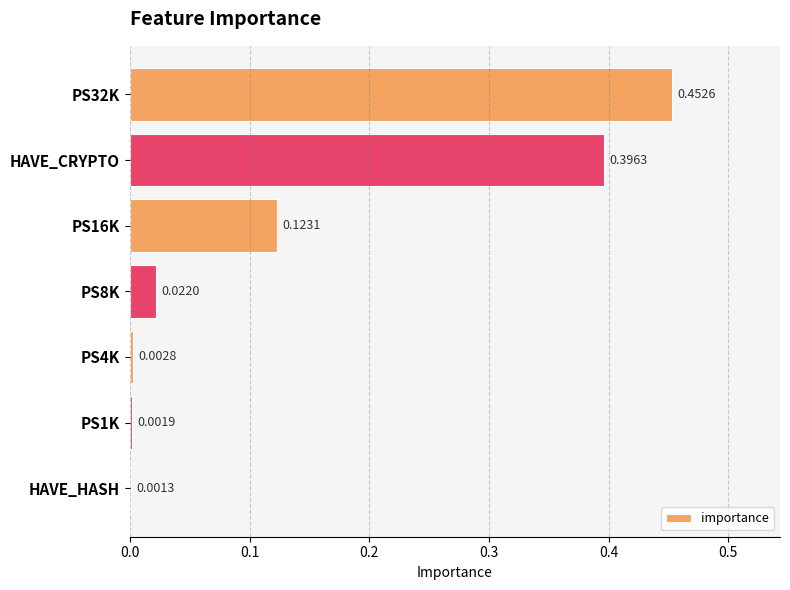

Where is the data nearest to the value 0?

HAVE_HASH